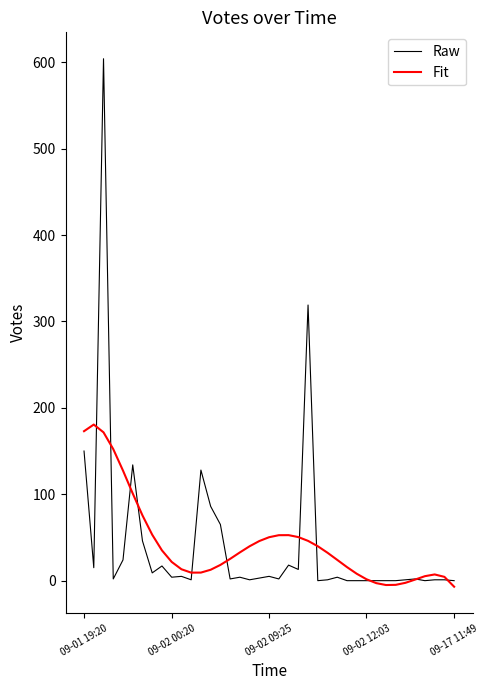

After their last crossing, which series has the higher values: Raw or Fit?

Raw